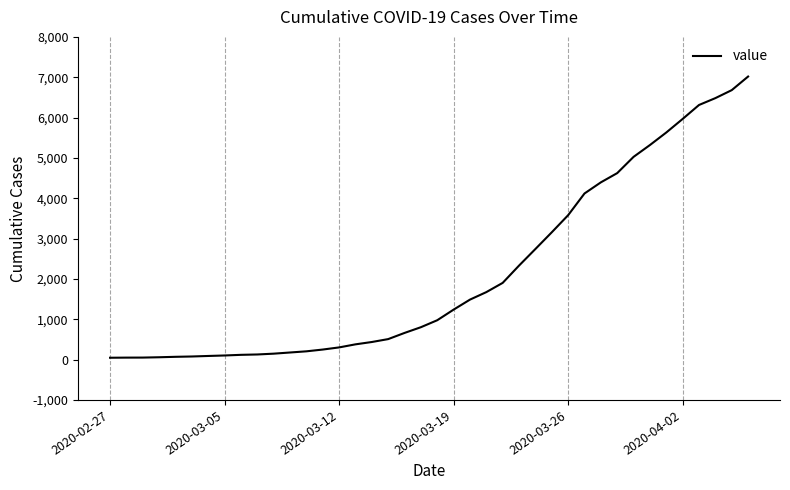

What is the difference between the maximum and minimum values?

6971